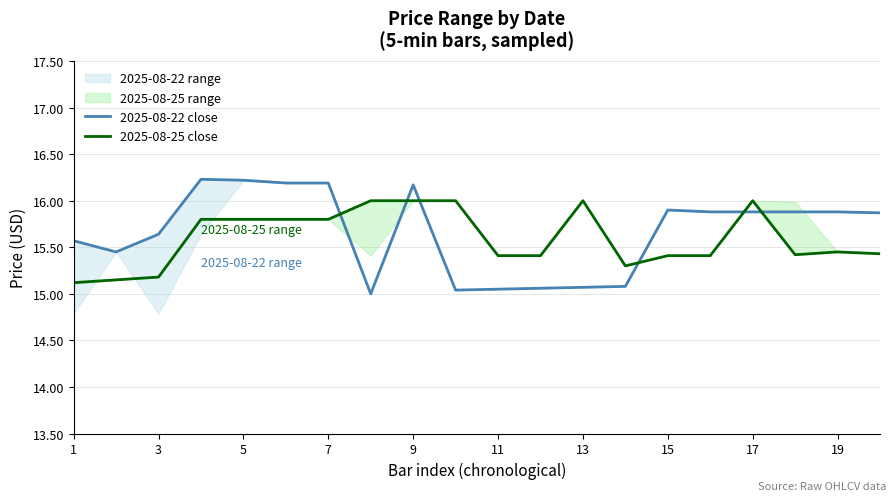

What is the maximum value for 2025-08-25 close?

16.0